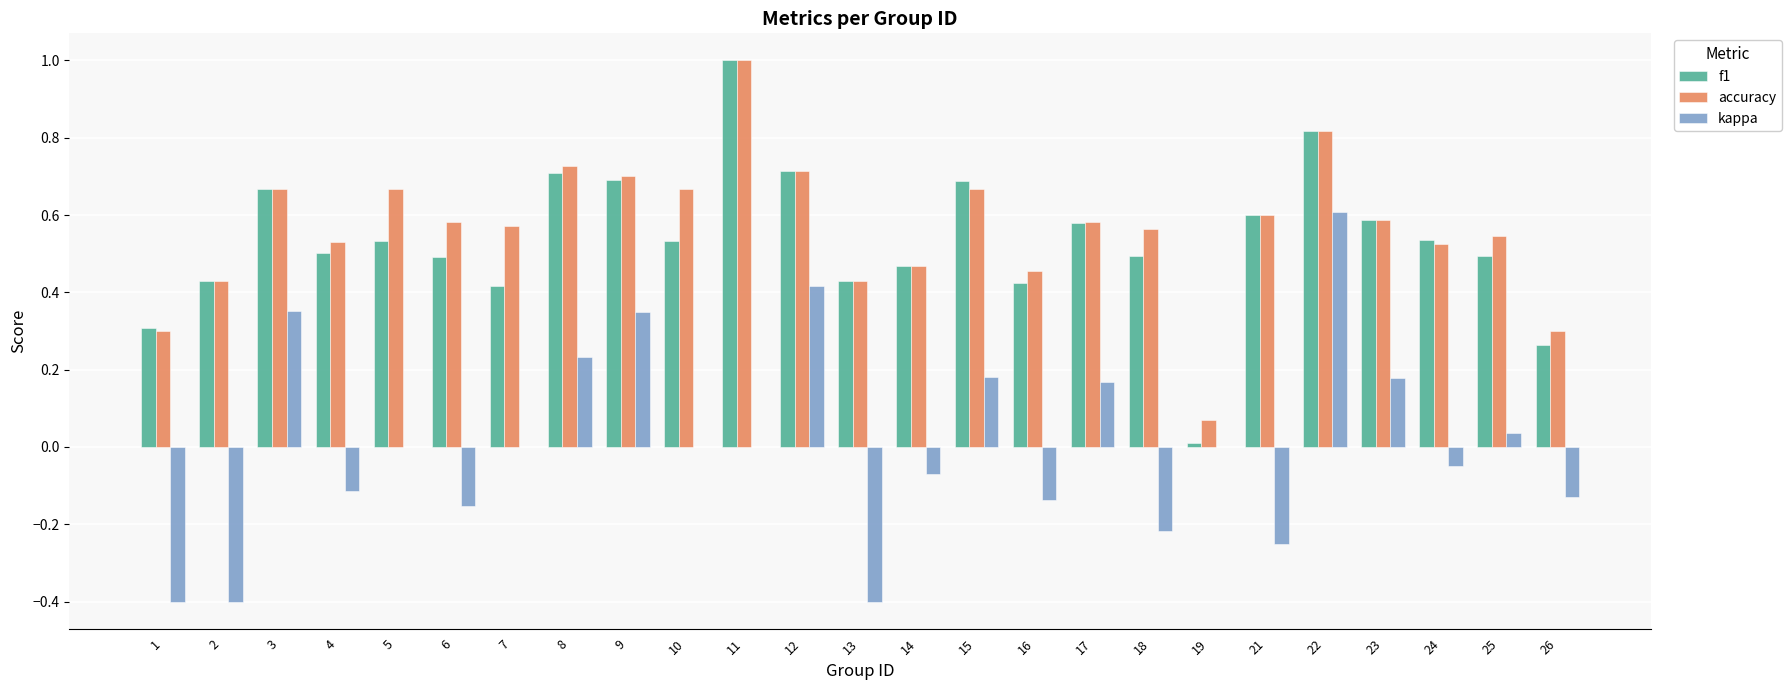

What is the sum of all f1 values?

13.4